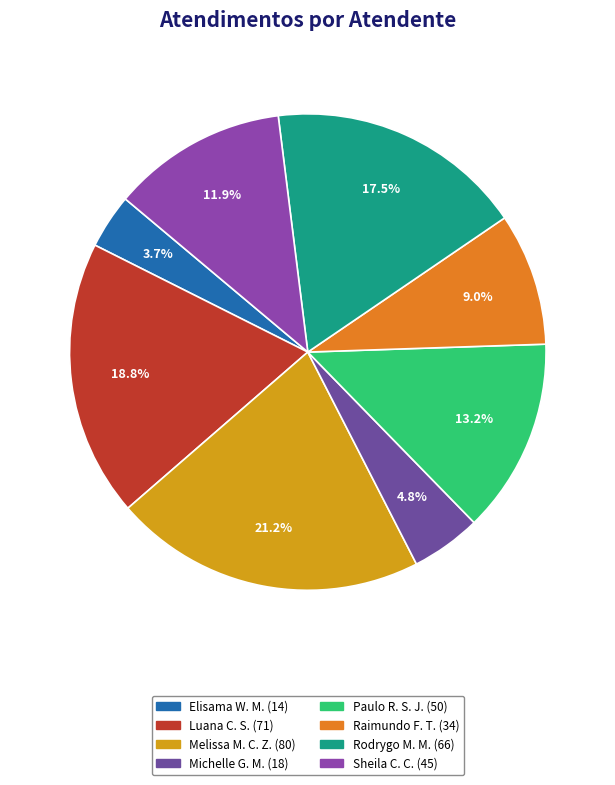

Which slice is the largest?

Melissa Maria Caleffi Zechini